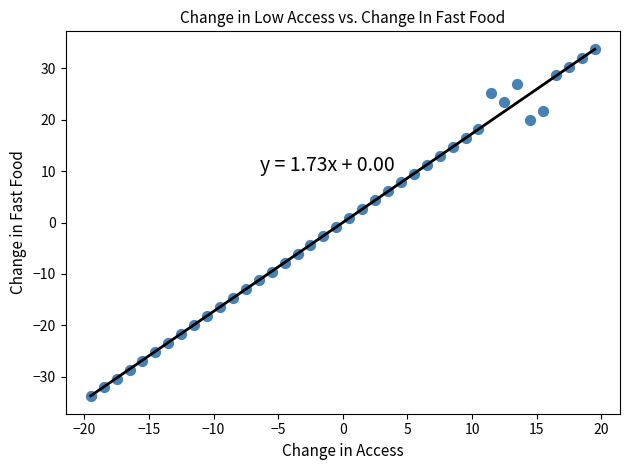

What is the range of X values (max minus min)?

39.0